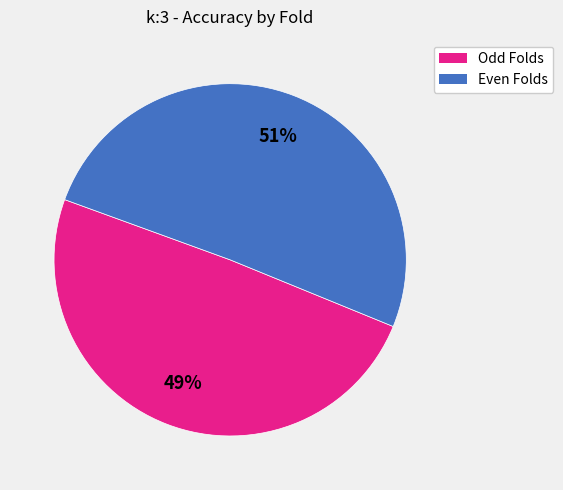

Is there a majority slice in this chart?

Yes